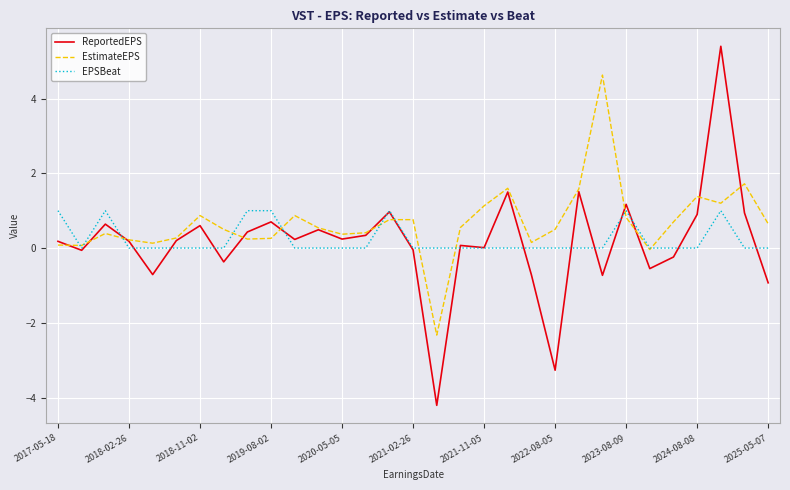

Is this an area chart (filled region under the line)?

No